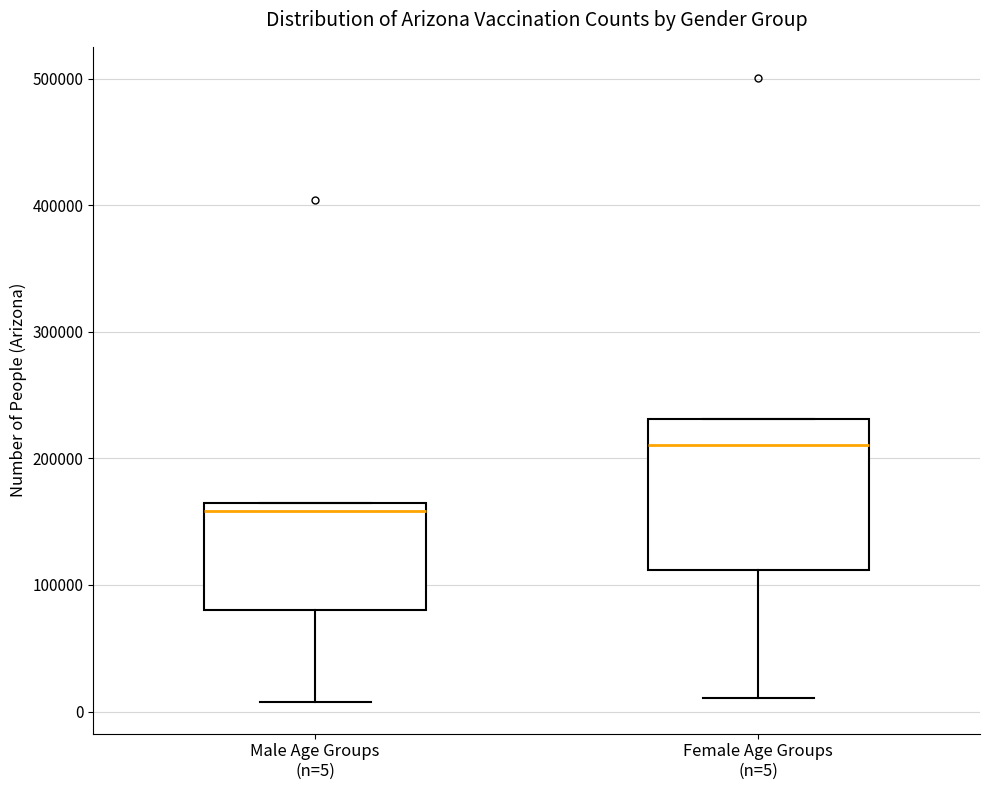

Where does the lower whisker of the box for Male Age Groups (n=5) end on the y-axis? The values are not printed on the chart, so give them approximately, as read against the axis.

10000